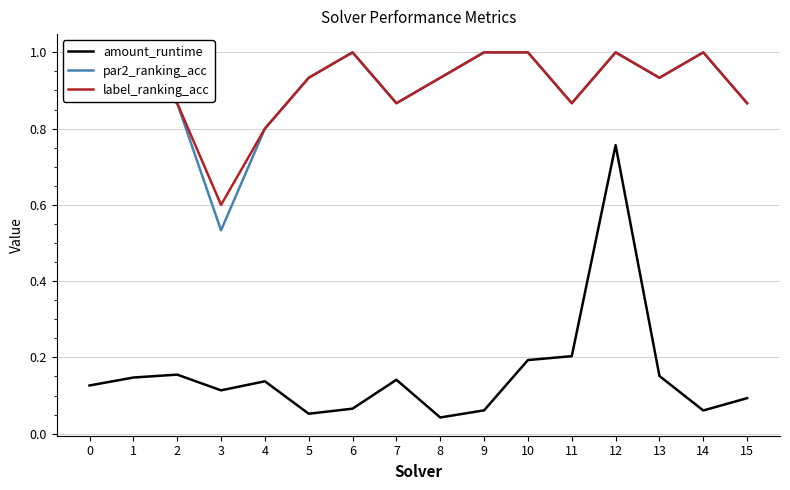

How many interior local peaks does the amount_runtime series have?

4